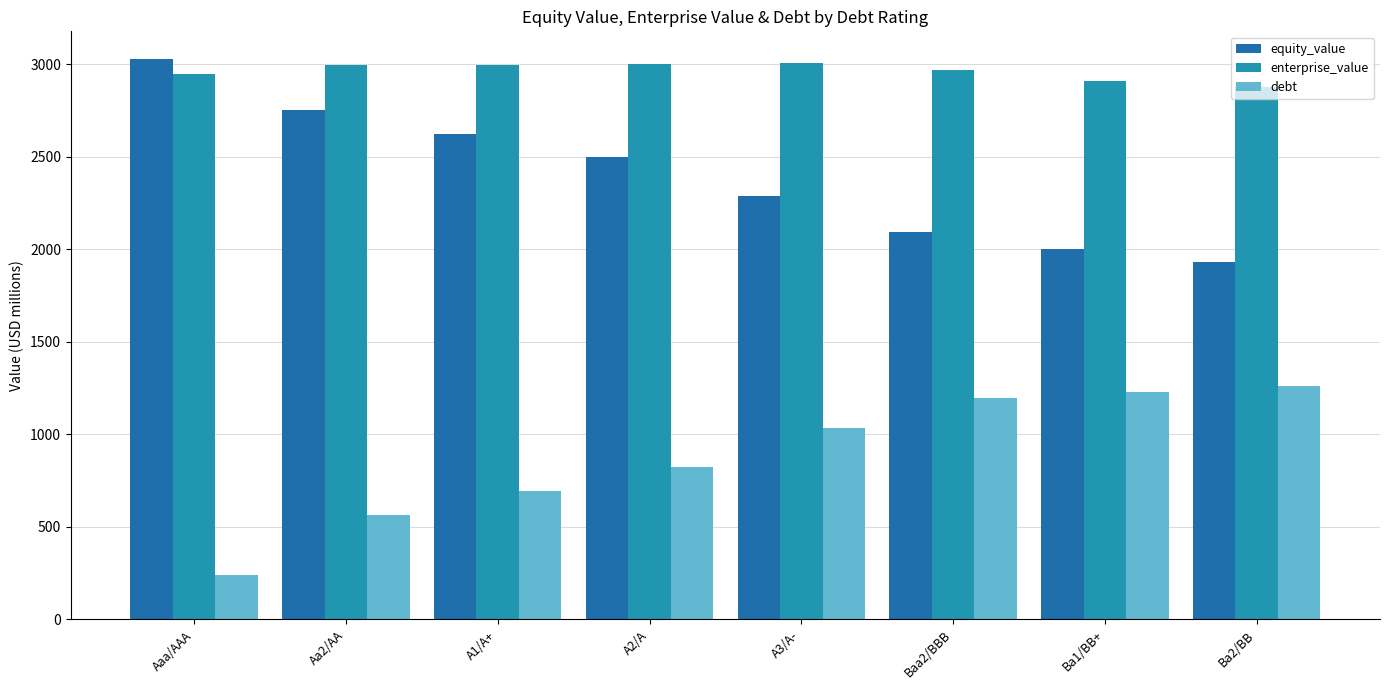

The value of enterprise_value at Ba1/BB+ is 4057.3. True or false?

False